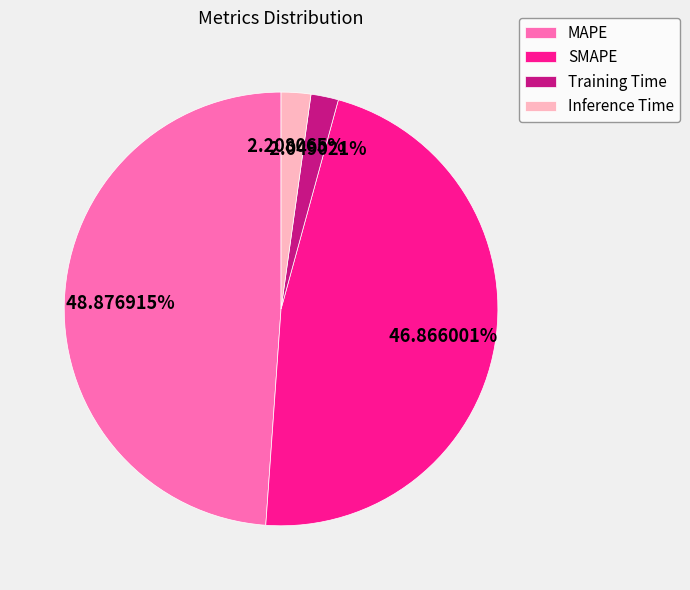

Is there any slice that represents more than half of the pie?

No